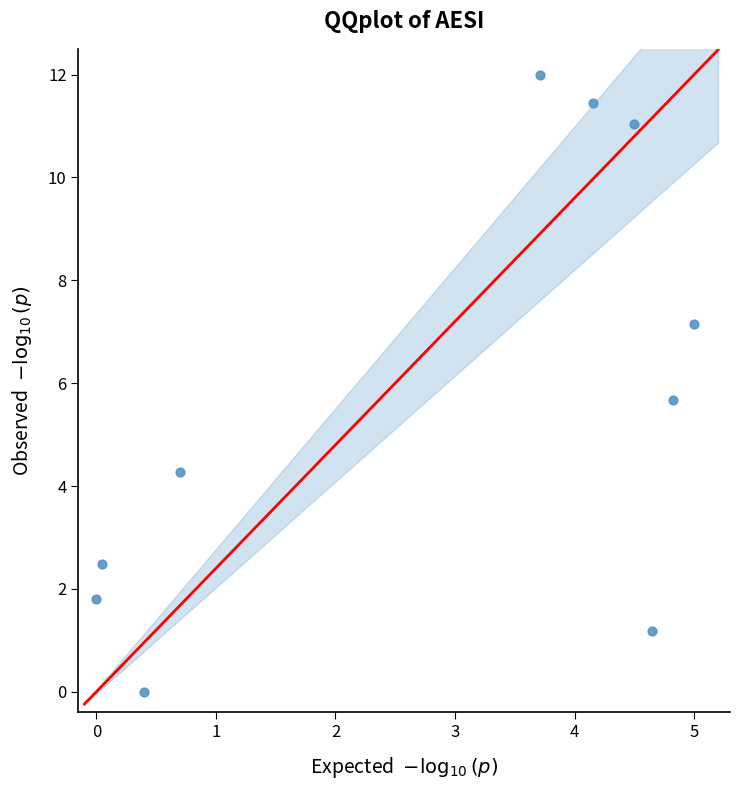

What Y value in the scatter plot is closest to 6?

5.7